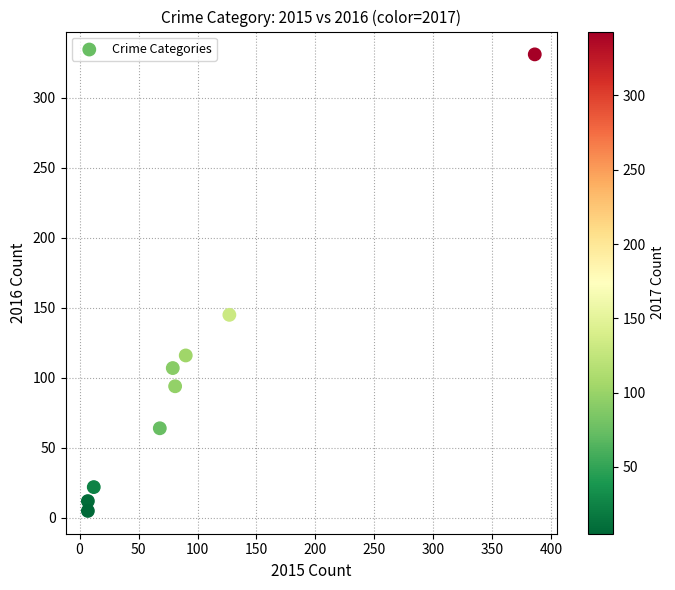

What is the range of X values (max minus min)?

379